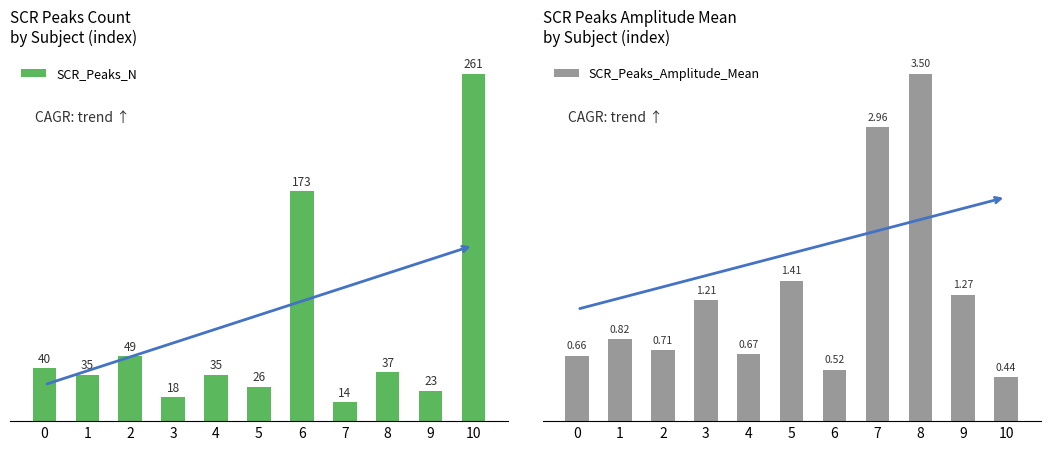

What is the sum of the SCR_Peaks_Amplitude_Mean values at 10 and 5?

1.9